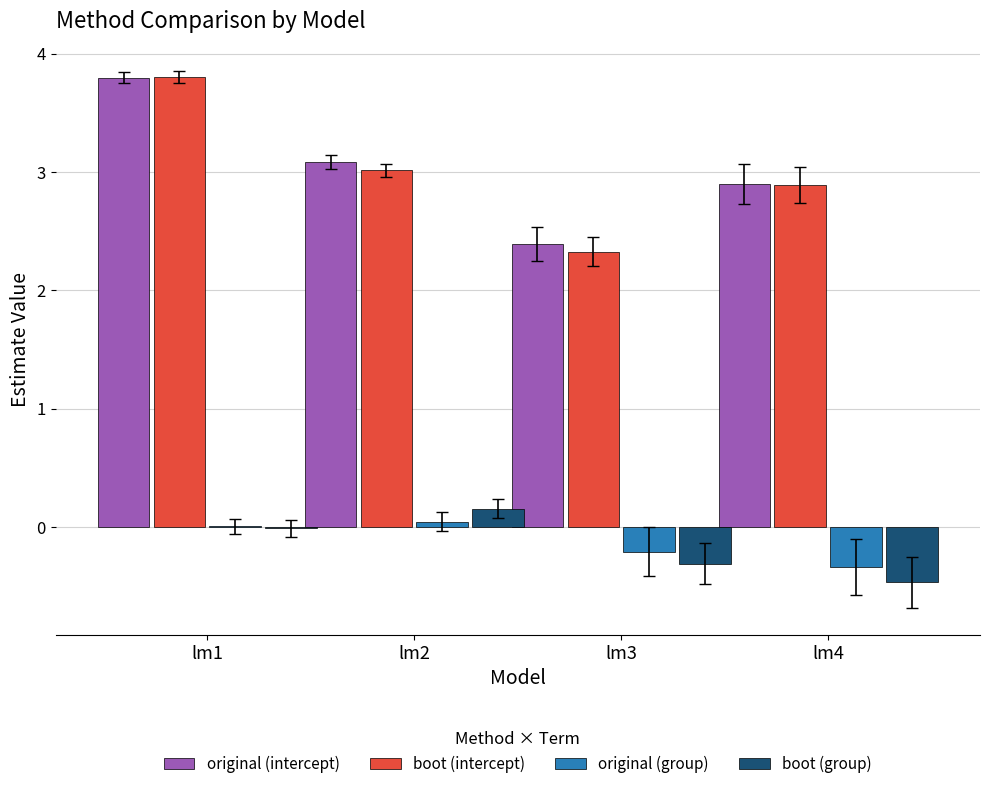

True or false: boot (intercept) has a value of 4.3 at lm4.

False